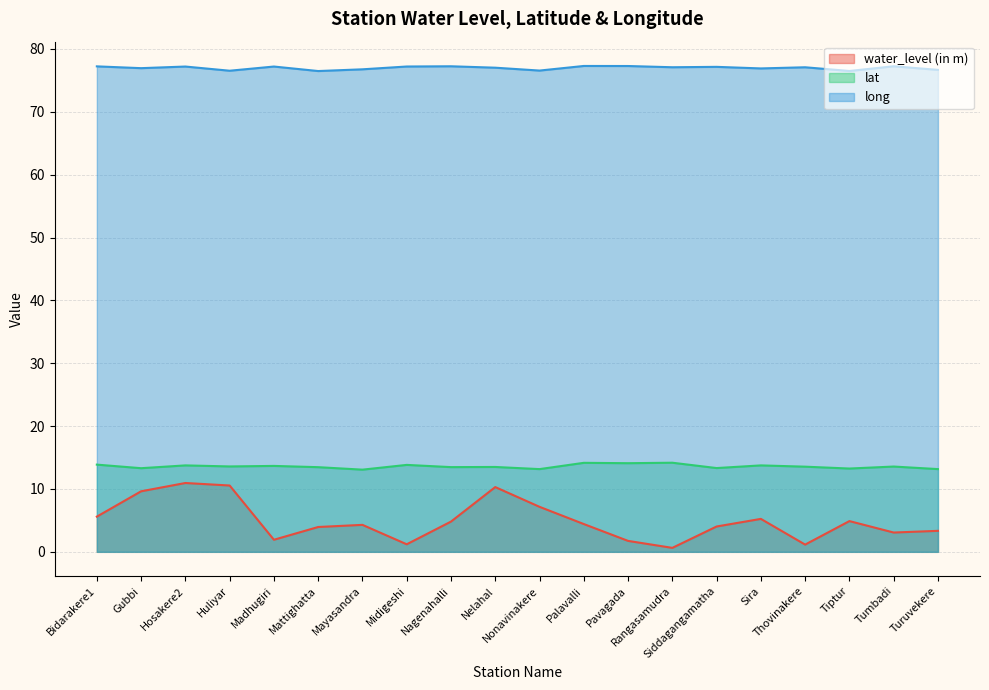

Reading left to right, extract all data points from this chart.

water_level (in m): 5.6	9.6	10.9	10.6	1.9	4.0	4.3	1.2	4.8	10.3	7.2	4.4	1.7	0.6	4.0	5.2	1.1	4.9	3.1	3.3
lat: 13.9	13.3	13.8	13.6	13.7	13.5	13.1	13.8	13.5	13.5	13.2	14.2	14.1	14.2	13.3	13.8	13.5	13.2	13.6	13.2
long: 77.2	76.9	77.2	76.5	77.2	76.5	76.8	77.2	77.2	77.0	76.6	77.3	77.3	77.1	77.2	76.9	77.1	76.5	77.2	76.7